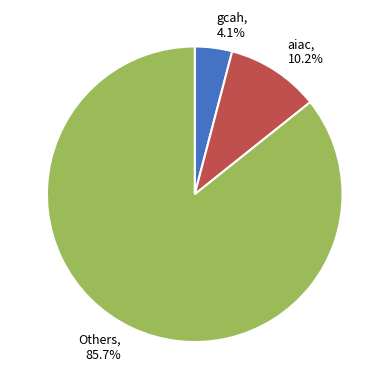

Combined, do Others, 85.7% and aiac, 10.2% account for over 50%?

Yes